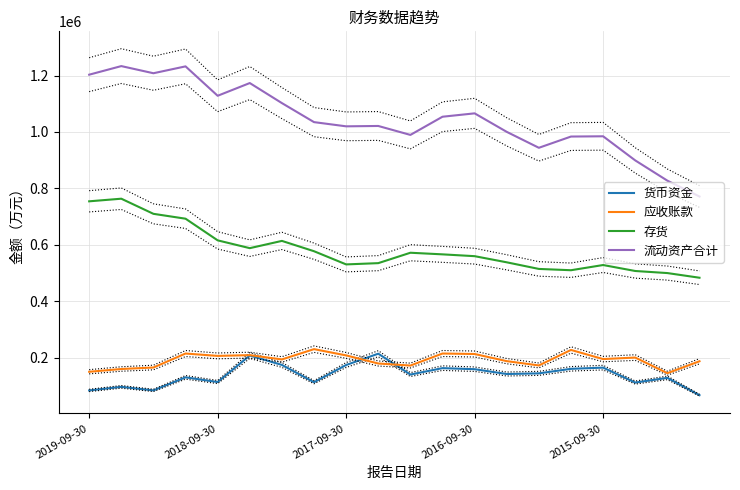

True or false: 货币资金 and 流动资产合计 intersect in this chart.

False